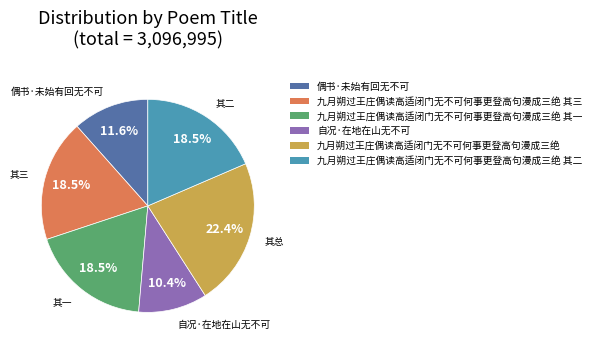

Is there a majority slice in this chart?

No